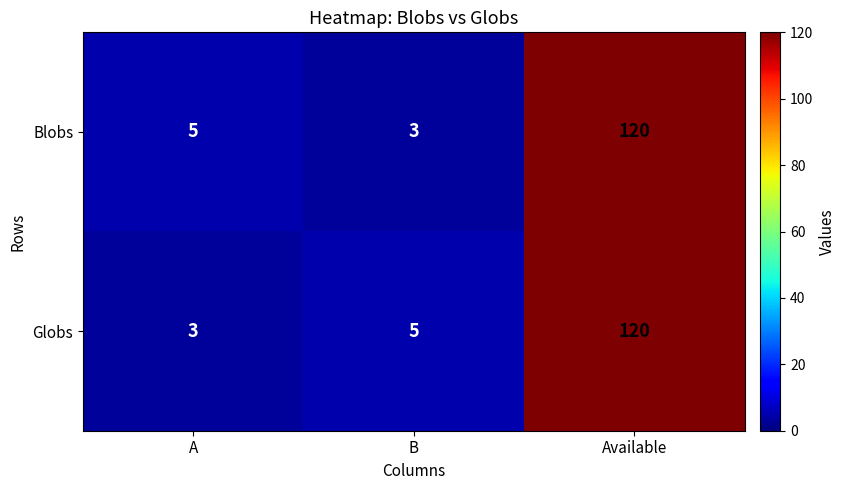

Which series changed the most between B and Available?

Blobs